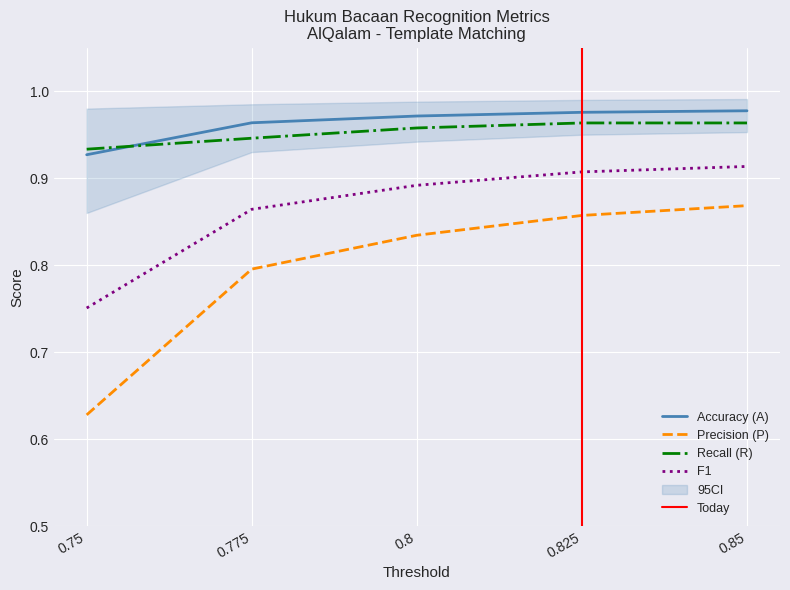

What is the value of the Accuracy (A) point at the 3rd from the left?

1.0